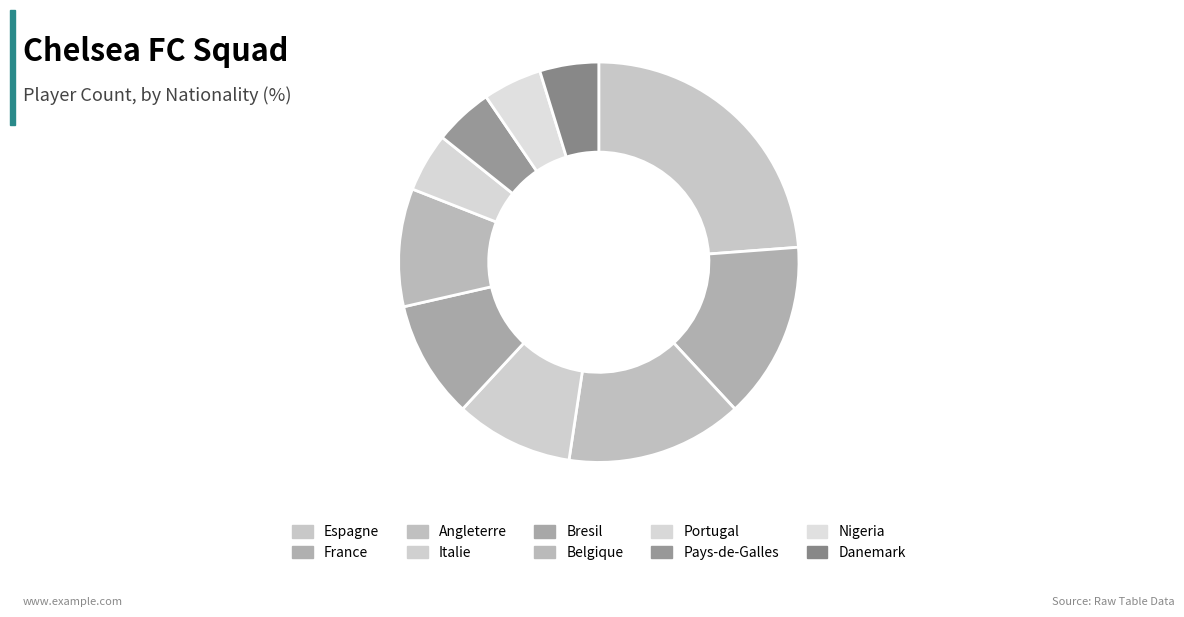

To the nearest percent, what percentage of the pie is Portugal?

6%